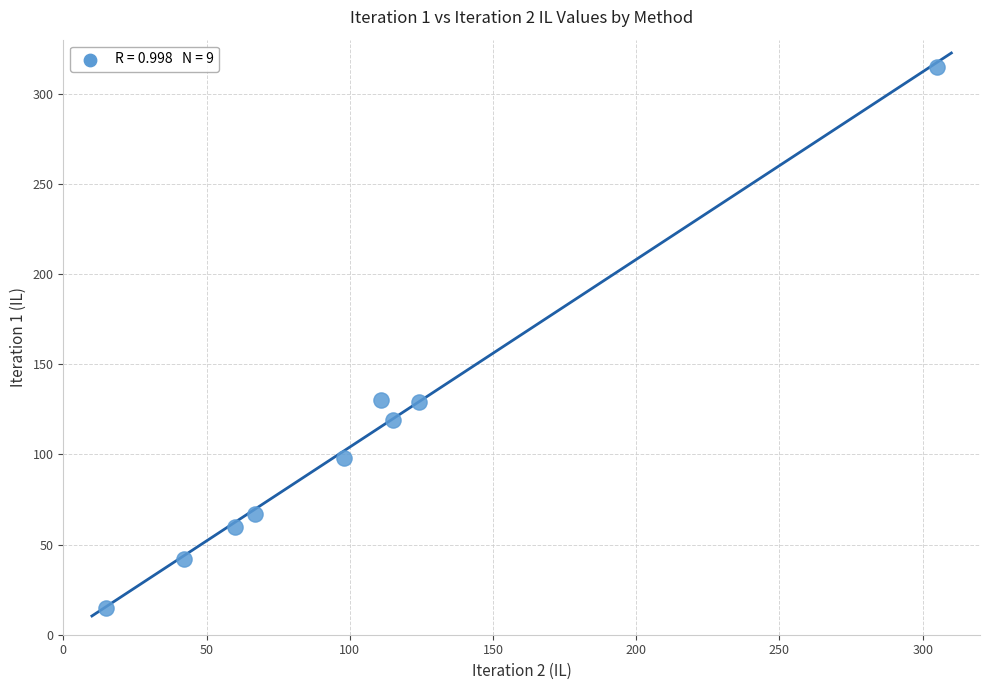

What is the range of X values (max minus min)?

290